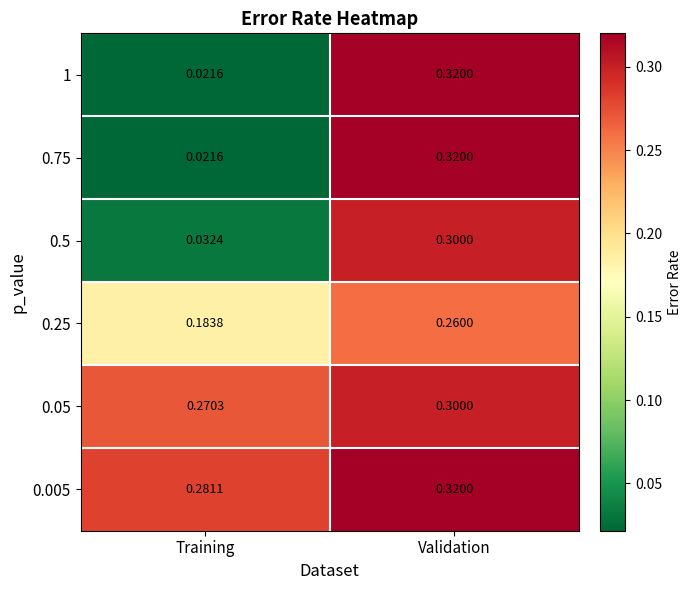

Which category has the lowest value in the 0.5 series?

Training